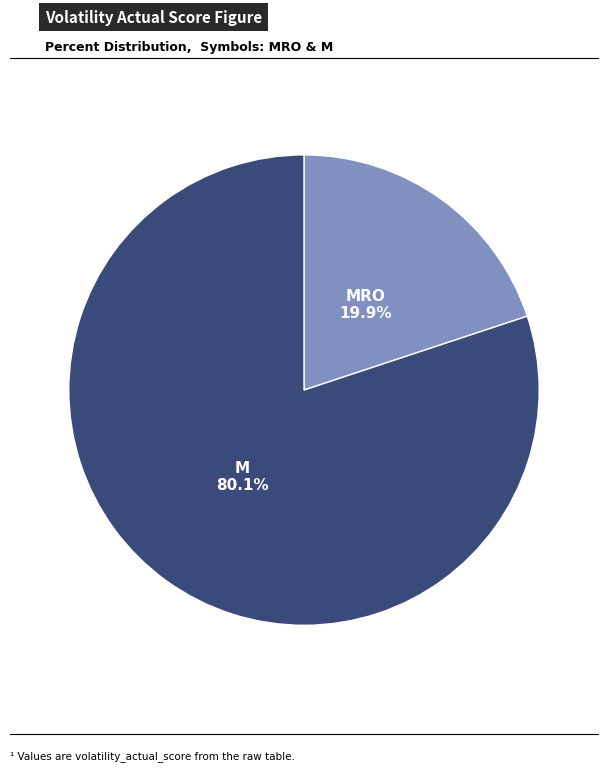

Is there a majority slice in this chart?

Yes